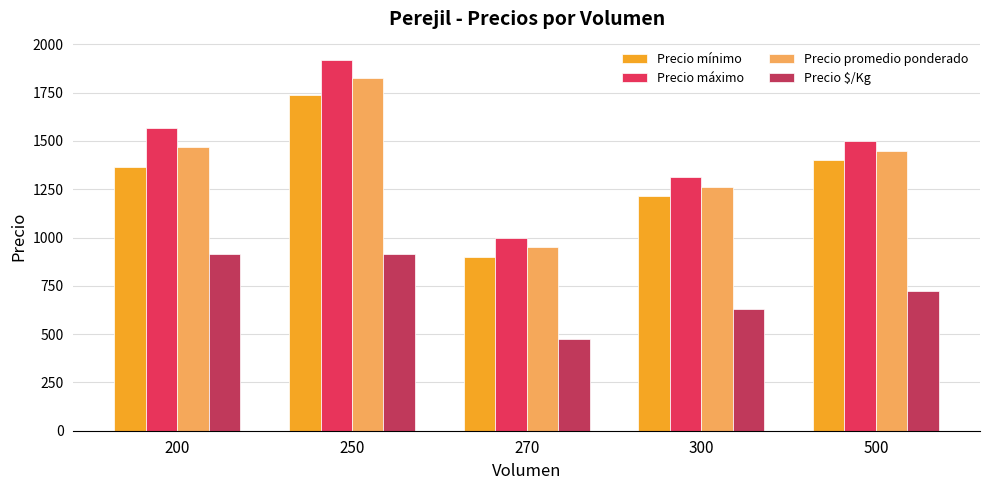

What is the difference between the highest and lowest values at 270?

525.0